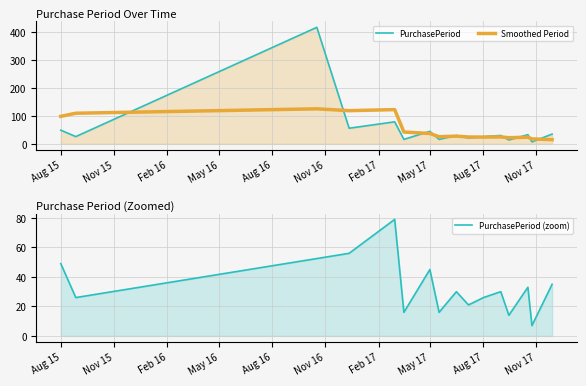

Rank the categories by value from lowest to highest.

2017-10-25, 2017-09-15, 2017-03-17, 2017-05-17, 2017-07-07, 2015-08-26, 2017-08-02, 2017-06-16, 2017-09-01, 2017-10-18, 2017-11-29, 2017-05-01, 2015-07-31, 2016-12-12, 2017-03-01, 2016-10-17